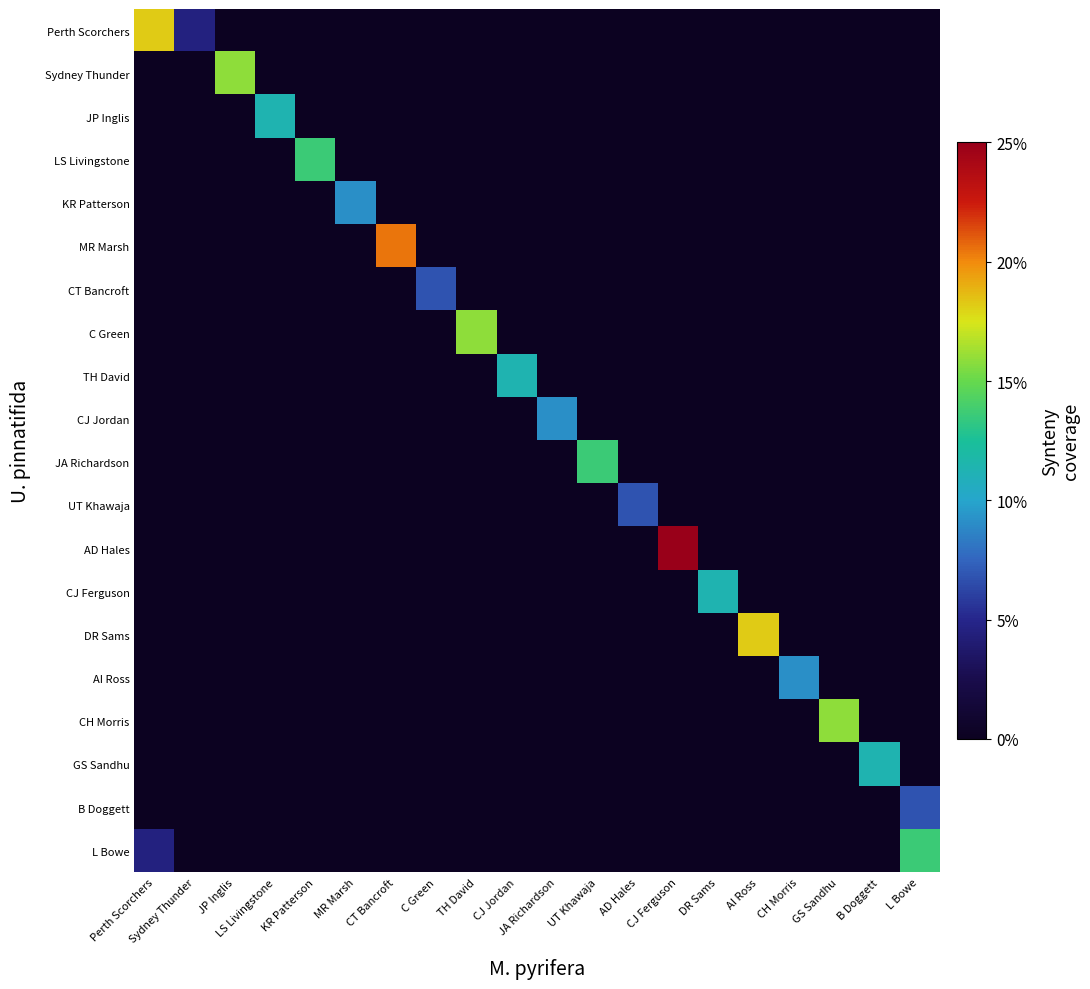

Reading left to right, transcribe all the data shown in this chart.

Perth Scorchers: Perth Scorchers=18.2	Sydney Thunder=4.5	JP Inglis=0.0	LS Livingstone=0.0	KR Patterson=0.0	MR Marsh=0.0	CT Bancroft=0.0	C Green=0.0	TH David=0.0	CJ Jordan=0.0	JA Richardson=0.0	UT Khawaja=0.0	AD Hales=0.0	CJ Ferguson=0.0	DR Sams=0.0	AI Ross=0.0	CH Morris=0.0	GS Sandhu=0.0	B Doggett=0.0	L Bowe=0.0
Sydney Thunder: Perth Scorchers=0.0	Sydney Thunder=0.0	JP Inglis=15.9	LS Livingstone=0.0	KR Patterson=0.0	MR Marsh=0.0	CT Bancroft=0.0	C Green=0.0	TH David=0.0	CJ Jordan=0.0	JA Richardson=0.0	UT Khawaja=0.0	AD Hales=0.0	CJ Ferguson=0.0	DR Sams=0.0	AI Ross=0.0	CH Morris=0.0	GS Sandhu=0.0	B Doggett=0.0	L Bowe=0.0
JP Inglis: Perth Scorchers=0.0	Sydney Thunder=0.0	JP Inglis=0.0	LS Livingstone=11.4	KR Patterson=0.0	MR Marsh=0.0	CT Bancroft=0.0	C Green=0.0	TH David=0.0	CJ Jordan=0.0	JA Richardson=0.0	UT Khawaja=0.0	AD Hales=0.0	CJ Ferguson=0.0	DR Sams=0.0	AI Ross=0.0	CH Morris=0.0	GS Sandhu=0.0	B Doggett=0.0	L Bowe=0.0
LS Livingstone: Perth Scorchers=0.0	Sydney Thunder=0.0	JP Inglis=0.0	LS Livingstone=0.0	KR Patterson=13.6	MR Marsh=0.0	CT Bancroft=0.0	C Green=0.0	TH David=0.0	CJ Jordan=0.0	JA Richardson=0.0	UT Khawaja=0.0	AD Hales=0.0	CJ Ferguson=0.0	DR Sams=0.0	AI Ross=0.0	CH Morris=0.0	GS Sandhu=0.0	B Doggett=0.0	L Bowe=0.0
KR Patterson: Perth Scorchers=0.0	Sydney Thunder=0.0	JP Inglis=0.0	LS Livingstone=0.0	KR Patterson=0.0	MR Marsh=9.1	CT Bancroft=0.0	C Green=0.0	TH David=0.0	CJ Jordan=0.0	JA Richardson=0.0	UT Khawaja=0.0	AD Hales=0.0	CJ Ferguson=0.0	DR Sams=0.0	AI Ross=0.0	CH Morris=0.0	GS Sandhu=0.0	B Doggett=0.0	L Bowe=0.0
MR Marsh: Perth Scorchers=0.0	Sydney Thunder=0.0	JP Inglis=0.0	LS Livingstone=0.0	KR Patterson=0.0	MR Marsh=0.0	CT Bancroft=20.5	C Green=0.0	TH David=0.0	CJ Jordan=0.0	JA Richardson=0.0	UT Khawaja=0.0	AD Hales=0.0	CJ Ferguson=0.0	DR Sams=0.0	AI Ross=0.0	CH Morris=0.0	GS Sandhu=0.0	B Doggett=0.0	L Bowe=0.0
CT Bancroft: Perth Scorchers=0.0	Sydney Thunder=0.0	JP Inglis=0.0	LS Livingstone=0.0	KR Patterson=0.0	MR Marsh=0.0	CT Bancroft=0.0	C Green=6.8	TH David=0.0	CJ Jordan=0.0	JA Richardson=0.0	UT Khawaja=0.0	AD Hales=0.0	CJ Ferguson=0.0	DR Sams=0.0	AI Ross=0.0	CH Morris=0.0	GS Sandhu=0.0	B Doggett=0.0	L Bowe=0.0
C Green: Perth Scorchers=0.0	Sydney Thunder=0.0	JP Inglis=0.0	LS Livingstone=0.0	KR Patterson=0.0	MR Marsh=0.0	CT Bancroft=0.0	C Green=0.0	TH David=15.9	CJ Jordan=0.0	JA Richardson=0.0	UT Khawaja=0.0	AD Hales=0.0	CJ Ferguson=0.0	DR Sams=0.0	AI Ross=0.0	CH Morris=0.0	GS Sandhu=0.0	B Doggett=0.0	L Bowe=0.0
TH David: Perth Scorchers=0.0	Sydney Thunder=0.0	JP Inglis=0.0	LS Livingstone=0.0	KR Patterson=0.0	MR Marsh=0.0	CT Bancroft=0.0	C Green=0.0	TH David=0.0	CJ Jordan=11.4	JA Richardson=0.0	UT Khawaja=0.0	AD Hales=0.0	CJ Ferguson=0.0	DR Sams=0.0	AI Ross=0.0	CH Morris=0.0	GS Sandhu=0.0	B Doggett=0.0	L Bowe=0.0
CJ Jordan: Perth Scorchers=0.0	Sydney Thunder=0.0	JP Inglis=0.0	LS Livingstone=0.0	KR Patterson=0.0	MR Marsh=0.0	CT Bancroft=0.0	C Green=0.0	TH David=0.0	CJ Jordan=0.0	JA Richardson=9.1	UT Khawaja=0.0	AD Hales=0.0	CJ Ferguson=0.0	DR Sams=0.0	AI Ross=0.0	CH Morris=0.0	GS Sandhu=0.0	B Doggett=0.0	L Bowe=0.0
JA Richardson: Perth Scorchers=0.0	Sydney Thunder=0.0	JP Inglis=0.0	LS Livingstone=0.0	KR Patterson=0.0	MR Marsh=0.0	CT Bancroft=0.0	C Green=0.0	TH David=0.0	CJ Jordan=0.0	JA Richardson=0.0	UT Khawaja=13.6	AD Hales=0.0	CJ Ferguson=0.0	DR Sams=0.0	AI Ross=0.0	CH Morris=0.0	GS Sandhu=0.0	B Doggett=0.0	L Bowe=0.0
UT Khawaja: Perth Scorchers=0.0	Sydney Thunder=0.0	JP Inglis=0.0	LS Livingstone=0.0	KR Patterson=0.0	MR Marsh=0.0	CT Bancroft=0.0	C Green=0.0	TH David=0.0	CJ Jordan=0.0	JA Richardson=0.0	UT Khawaja=0.0	AD Hales=6.8	CJ Ferguson=0.0	DR Sams=0.0	AI Ross=0.0	CH Morris=0.0	GS Sandhu=0.0	B Doggett=0.0	L Bowe=0.0
AD Hales: Perth Scorchers=0.0	Sydney Thunder=0.0	JP Inglis=0.0	LS Livingstone=0.0	KR Patterson=0.0	MR Marsh=0.0	CT Bancroft=0.0	C Green=0.0	TH David=0.0	CJ Jordan=0.0	JA Richardson=0.0	UT Khawaja=0.0	AD Hales=0.0	CJ Ferguson=25.0	DR Sams=0.0	AI Ross=0.0	CH Morris=0.0	GS Sandhu=0.0	B Doggett=0.0	L Bowe=0.0
CJ Ferguson: Perth Scorchers=0.0	Sydney Thunder=0.0	JP Inglis=0.0	LS Livingstone=0.0	KR Patterson=0.0	MR Marsh=0.0	CT Bancroft=0.0	C Green=0.0	TH David=0.0	CJ Jordan=0.0	JA Richardson=0.0	UT Khawaja=0.0	AD Hales=0.0	CJ Ferguson=0.0	DR Sams=11.4	AI Ross=0.0	CH Morris=0.0	GS Sandhu=0.0	B Doggett=0.0	L Bowe=0.0
DR Sams: Perth Scorchers=0.0	Sydney Thunder=0.0	JP Inglis=0.0	LS Livingstone=0.0	KR Patterson=0.0	MR Marsh=0.0	CT Bancroft=0.0	C Green=0.0	TH David=0.0	CJ Jordan=0.0	JA Richardson=0.0	UT Khawaja=0.0	AD Hales=0.0	CJ Ferguson=0.0	DR Sams=0.0	AI Ross=18.2	CH Morris=0.0	GS Sandhu=0.0	B Doggett=0.0	L Bowe=0.0
AI Ross: Perth Scorchers=0.0	Sydney Thunder=0.0	JP Inglis=0.0	LS Livingstone=0.0	KR Patterson=0.0	MR Marsh=0.0	CT Bancroft=0.0	C Green=0.0	TH David=0.0	CJ Jordan=0.0	JA Richardson=0.0	UT Khawaja=0.0	AD Hales=0.0	CJ Ferguson=0.0	DR Sams=0.0	AI Ross=0.0	CH Morris=9.1	GS Sandhu=0.0	B Doggett=0.0	L Bowe=0.0
CH Morris: Perth Scorchers=0.0	Sydney Thunder=0.0	JP Inglis=0.0	LS Livingstone=0.0	KR Patterson=0.0	MR Marsh=0.0	CT Bancroft=0.0	C Green=0.0	TH David=0.0	CJ Jordan=0.0	JA Richardson=0.0	UT Khawaja=0.0	AD Hales=0.0	CJ Ferguson=0.0	DR Sams=0.0	AI Ross=0.0	CH Morris=0.0	GS Sandhu=15.9	B Doggett=0.0	L Bowe=0.0
GS Sandhu: Perth Scorchers=0.0	Sydney Thunder=0.0	JP Inglis=0.0	LS Livingstone=0.0	KR Patterson=0.0	MR Marsh=0.0	CT Bancroft=0.0	C Green=0.0	TH David=0.0	CJ Jordan=0.0	JA Richardson=0.0	UT Khawaja=0.0	AD Hales=0.0	CJ Ferguson=0.0	DR Sams=0.0	AI Ross=0.0	CH Morris=0.0	GS Sandhu=0.0	B Doggett=11.4	L Bowe=0.0
B Doggett: Perth Scorchers=0.0	Sydney Thunder=0.0	JP Inglis=0.0	LS Livingstone=0.0	KR Patterson=0.0	MR Marsh=0.0	CT Bancroft=0.0	C Green=0.0	TH David=0.0	CJ Jordan=0.0	JA Richardson=0.0	UT Khawaja=0.0	AD Hales=0.0	CJ Ferguson=0.0	DR Sams=0.0	AI Ross=0.0	CH Morris=0.0	GS Sandhu=0.0	B Doggett=0.0	L Bowe=6.8
L Bowe: Perth Scorchers=4.5	Sydney Thunder=0.0	JP Inglis=0.0	LS Livingstone=0.0	KR Patterson=0.0	MR Marsh=0.0	CT Bancroft=0.0	C Green=0.0	TH David=0.0	CJ Jordan=0.0	JA Richardson=0.0	UT Khawaja=0.0	AD Hales=0.0	CJ Ferguson=0.0	DR Sams=0.0	AI Ross=0.0	CH Morris=0.0	GS Sandhu=0.0	B Doggett=0.0	L Bowe=13.6